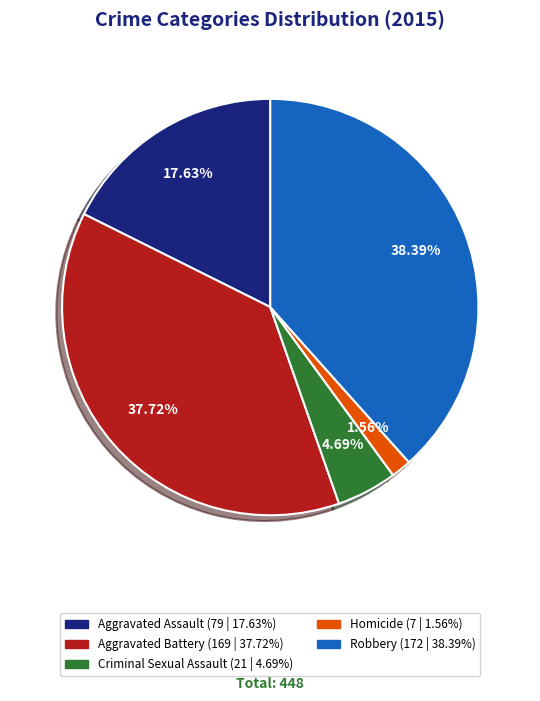

Count the number of slices in the pie.

5